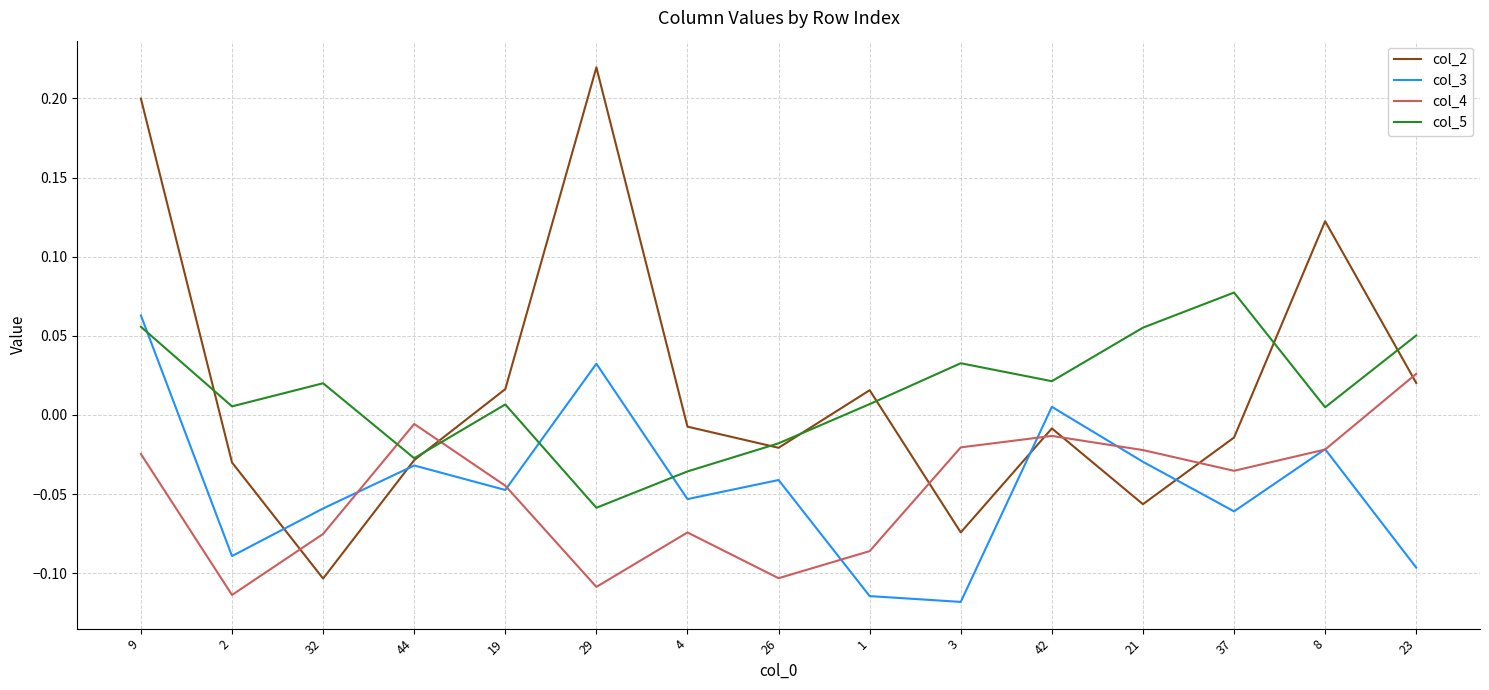

At which category is the sum across all series the highest?

9